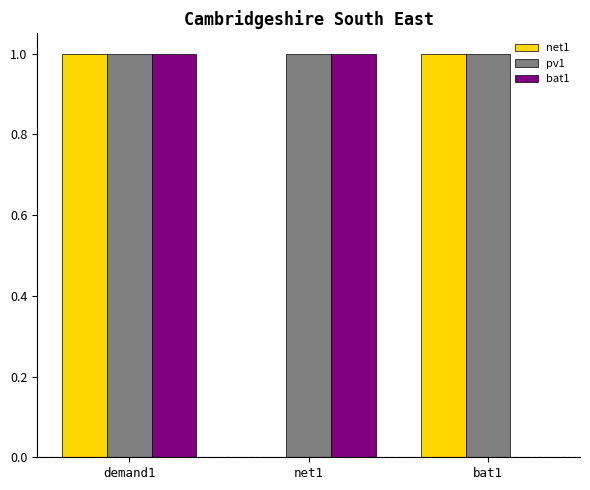

The pv1 series shows 2 at demand1. True or false?

False